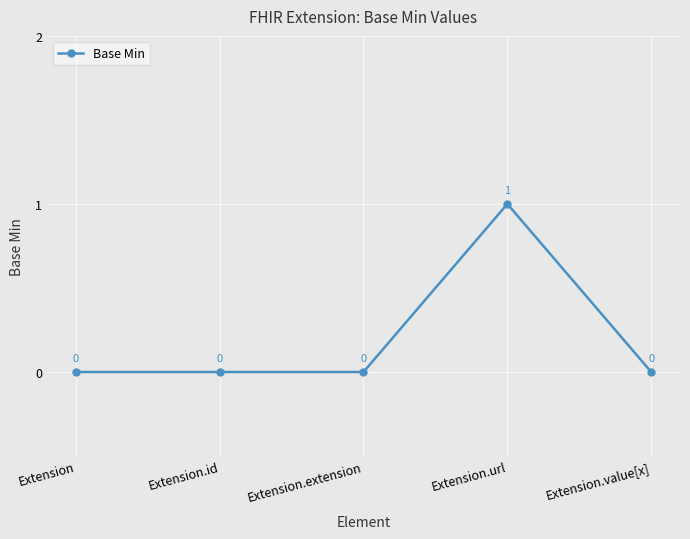

How many lines are shown in the chart?

1